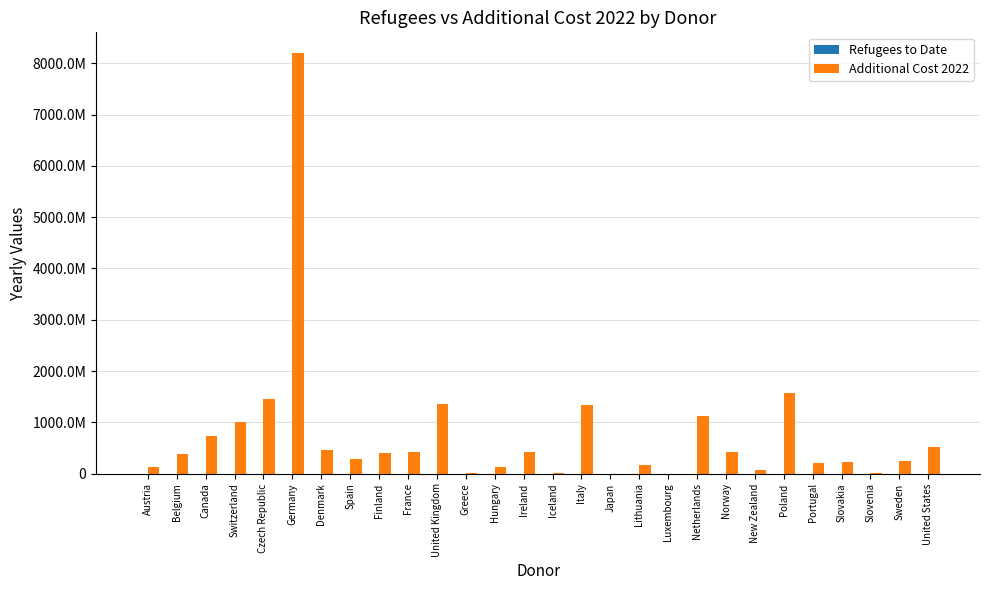

What are all the series names shown in the legend?

Refugees to Date, Additional Cost 2022